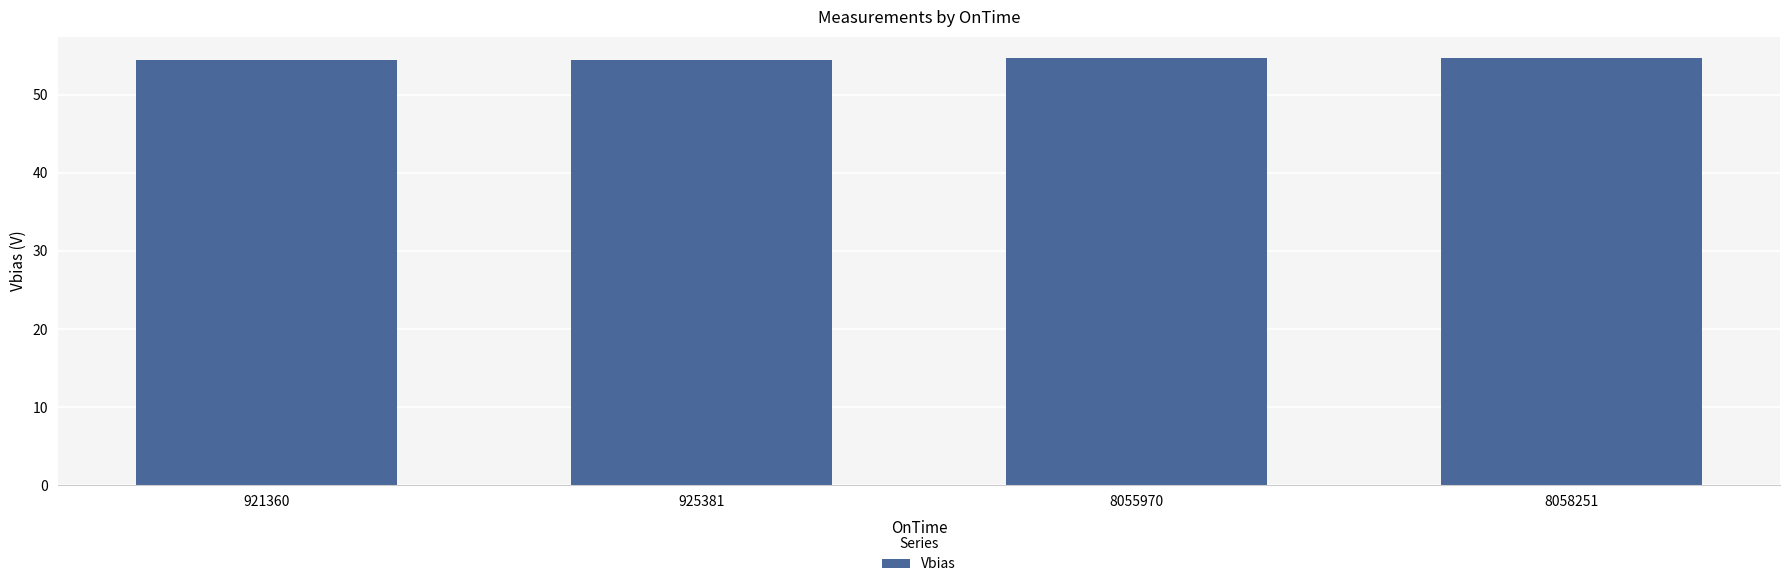

Are the bars horizontal?

No